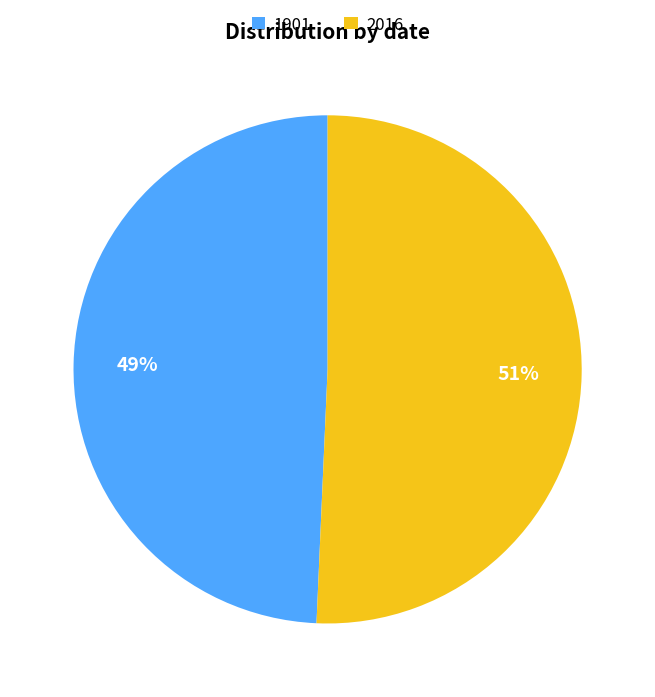

What percentage is the 2016 slice, to the nearest percent?

51%